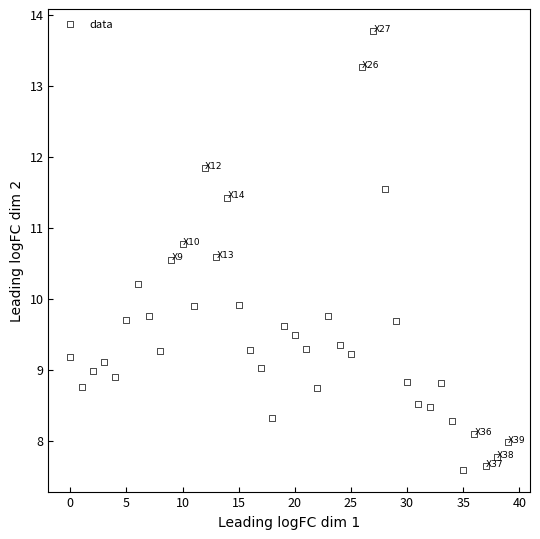

What is the range of Y values (max minus min)?

6.2